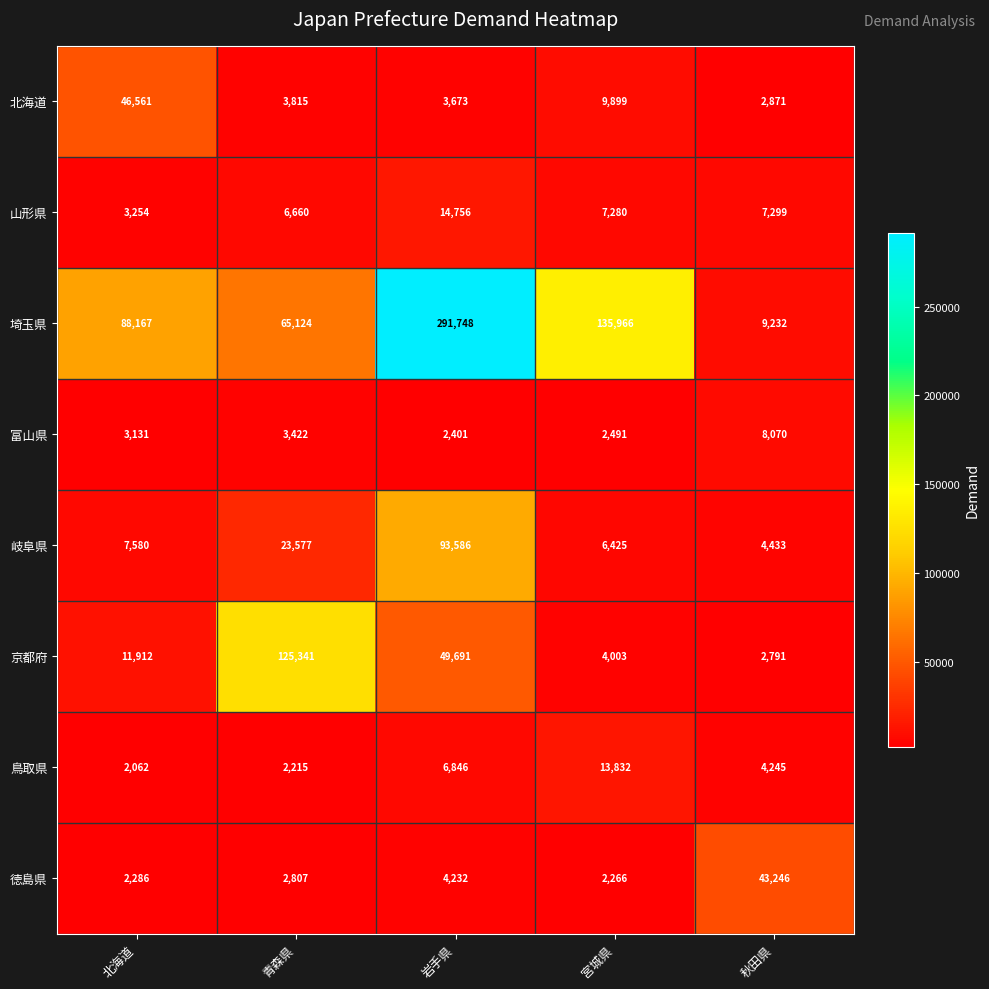

How many data points does each series have?

5